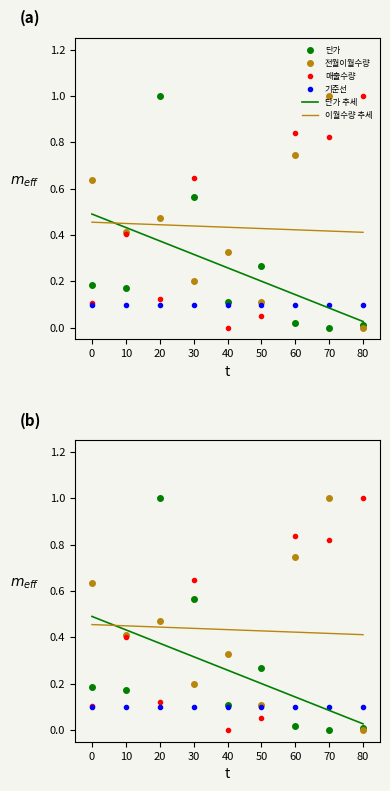

List the series in order of their peak value, lowest first.

기준선, 이월수량 추세, 단가 추세, 전월이월수량, 매출수량, 단가